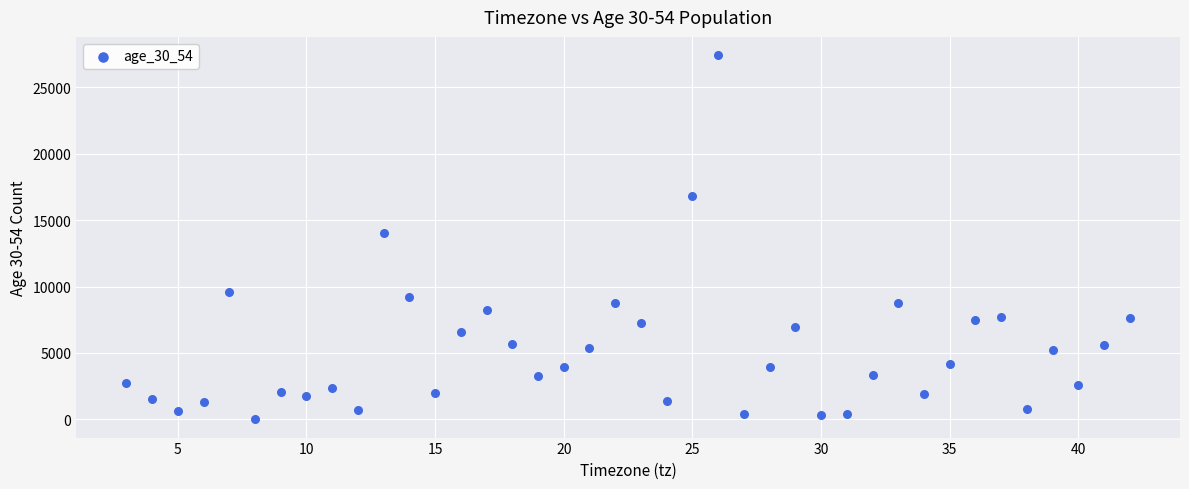

What is the range of X values (max minus min)?

39